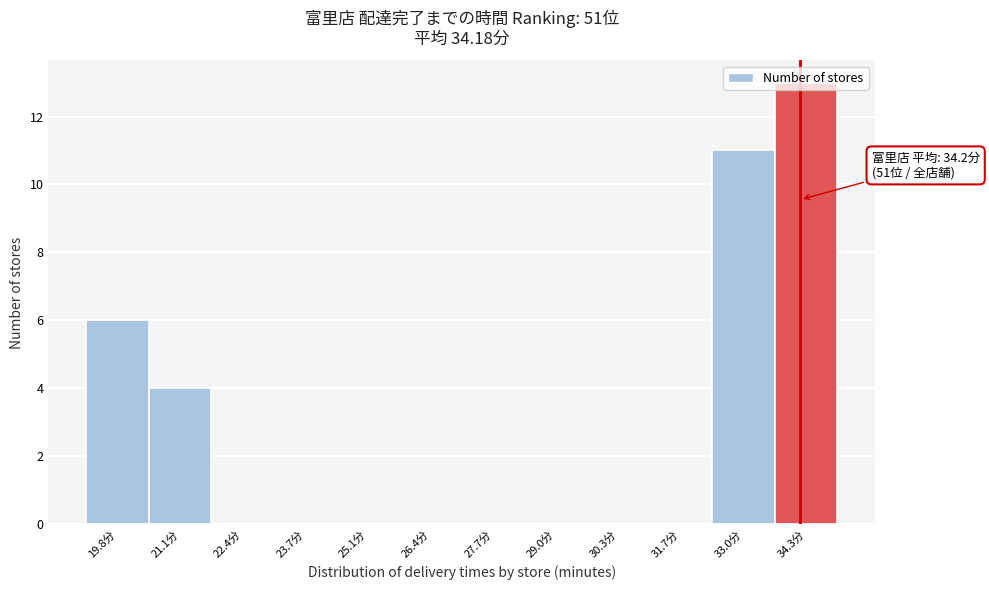

Over which range of the x-axis is the bar tallest?

33.6 to 35.0